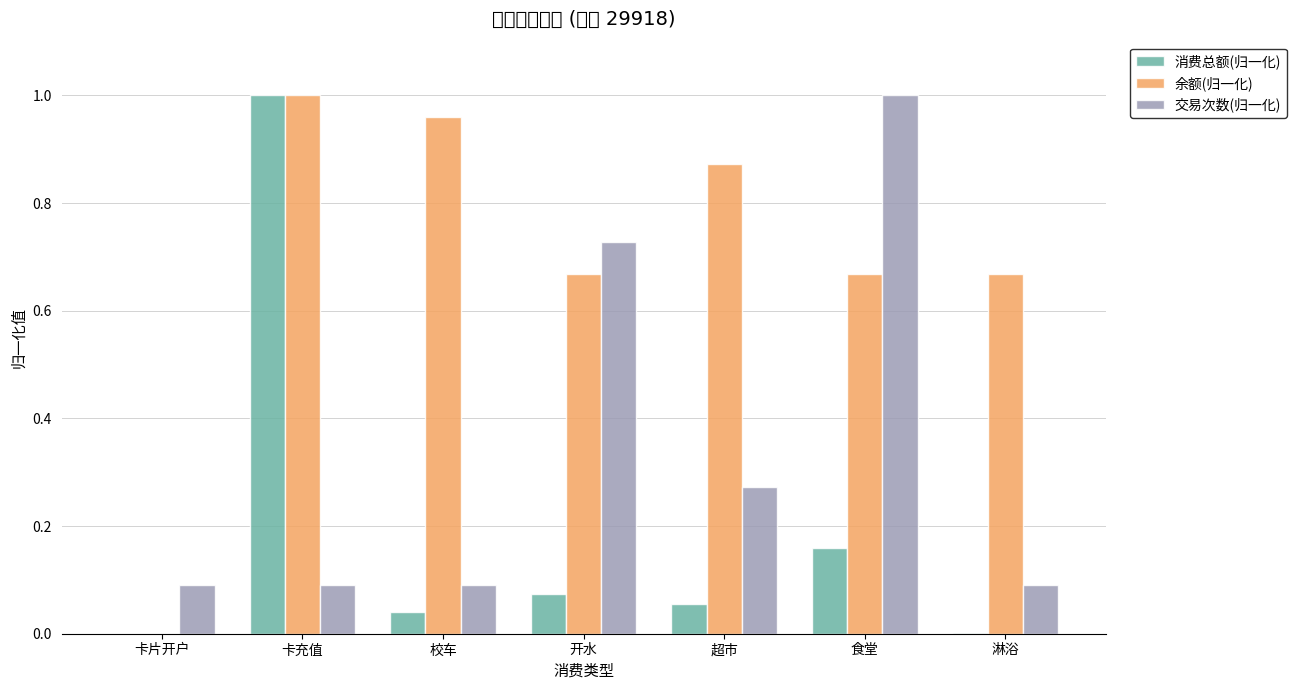

What is the sum of the 余额(归一化) values at 卡充值 and 校车?

2.0